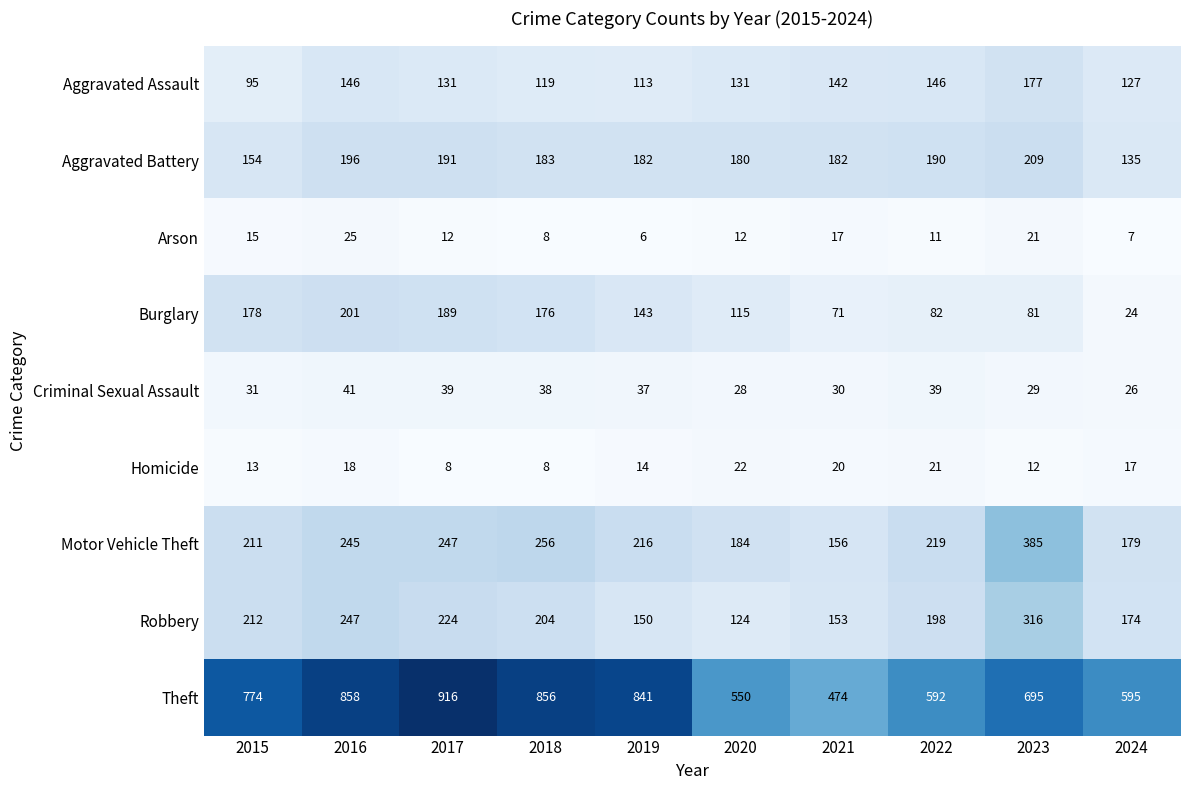

Count the number of data series in this chart.

9